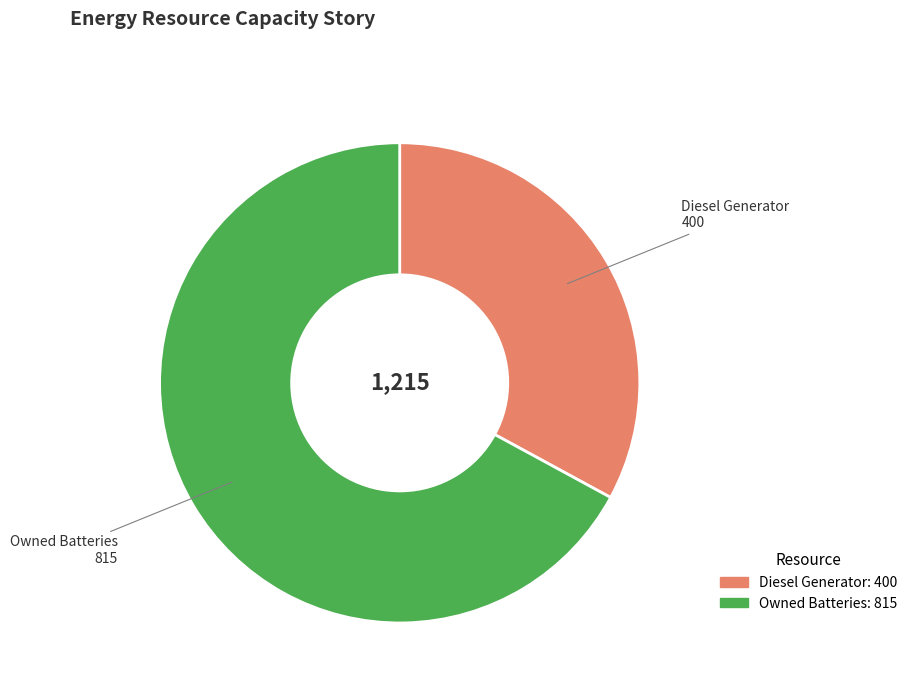

Is there any slice that represents more than half of the pie?

Yes